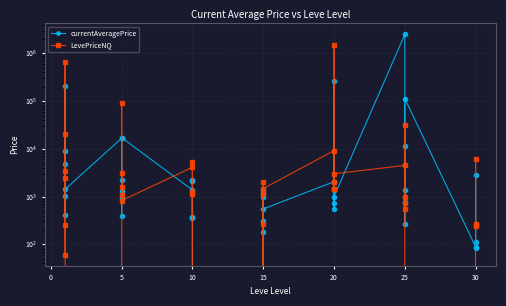

What is the value of the currentAveragePrice point at the 1st from the left?

4847.0